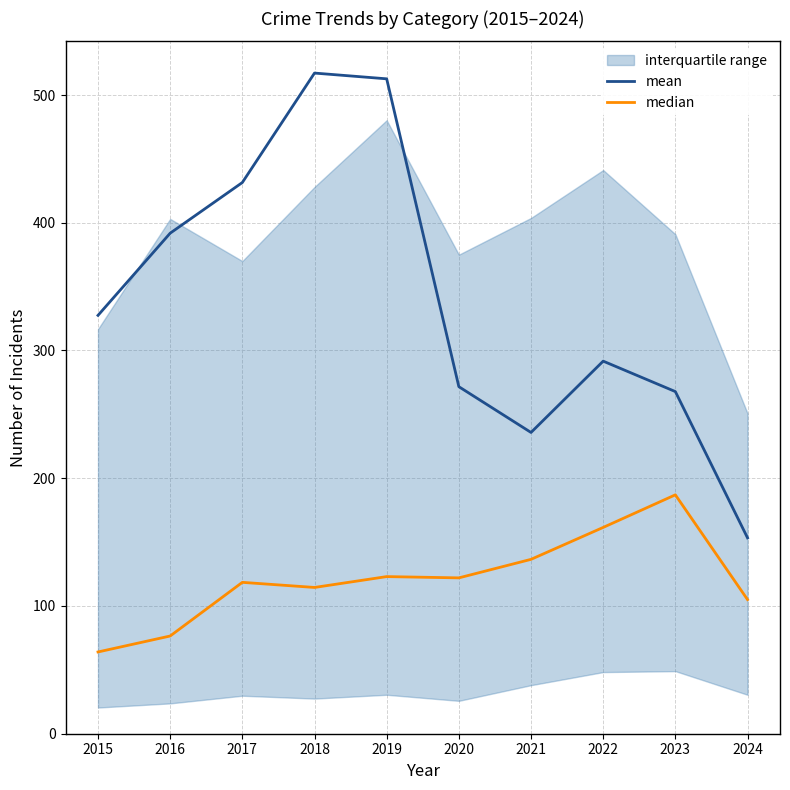

What is the average value of the mean series?

340.1